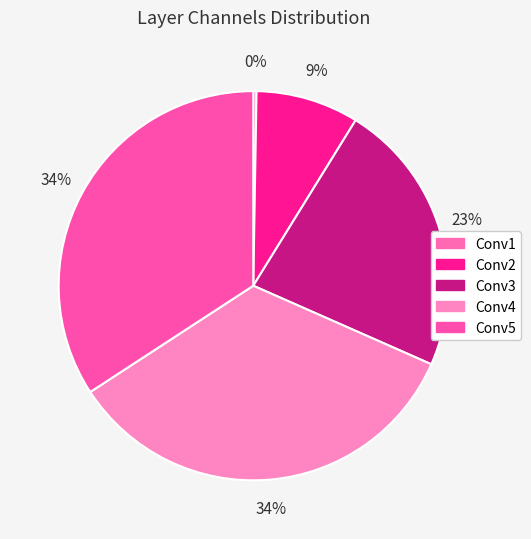

Is there a majority slice in this chart?

No